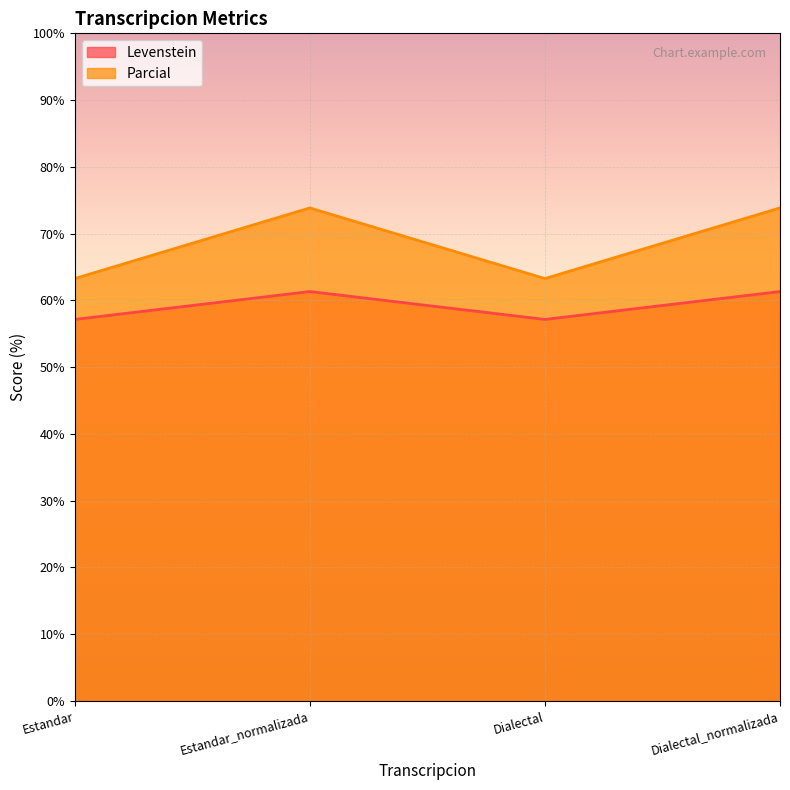

How many lines are shown in the chart?

2